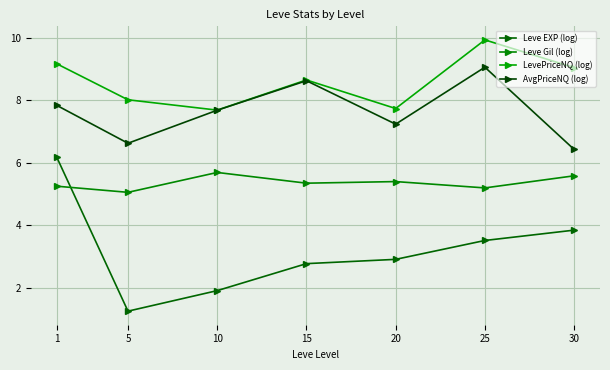

What is the greatest value displayed?

9.9